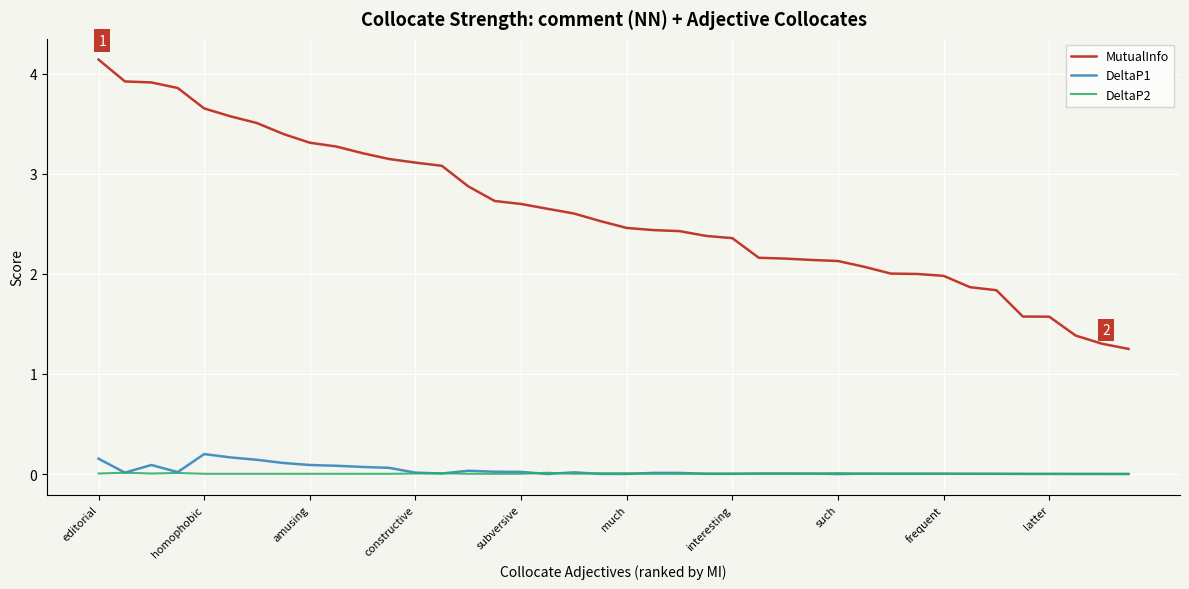

True or false: DeltaP1 and MutualInfo intersect in this chart.

False